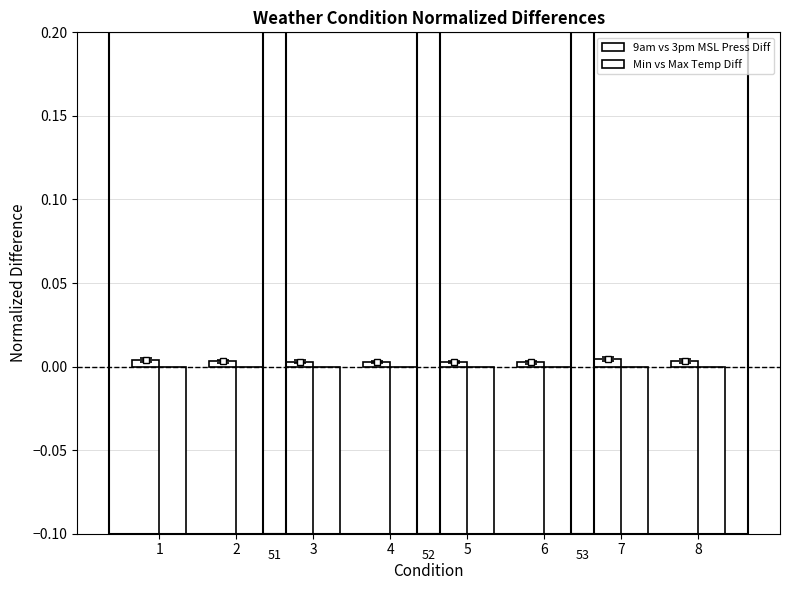

Which series has the widest spread of values?

Min vs Max Temp Diff